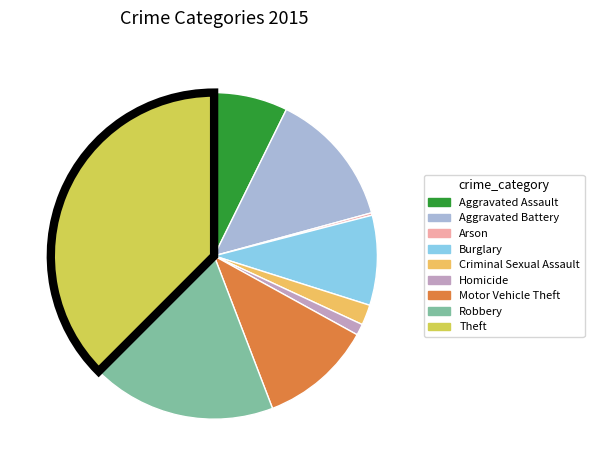

The Arson slice represents 1% of the pie. True or false?

False